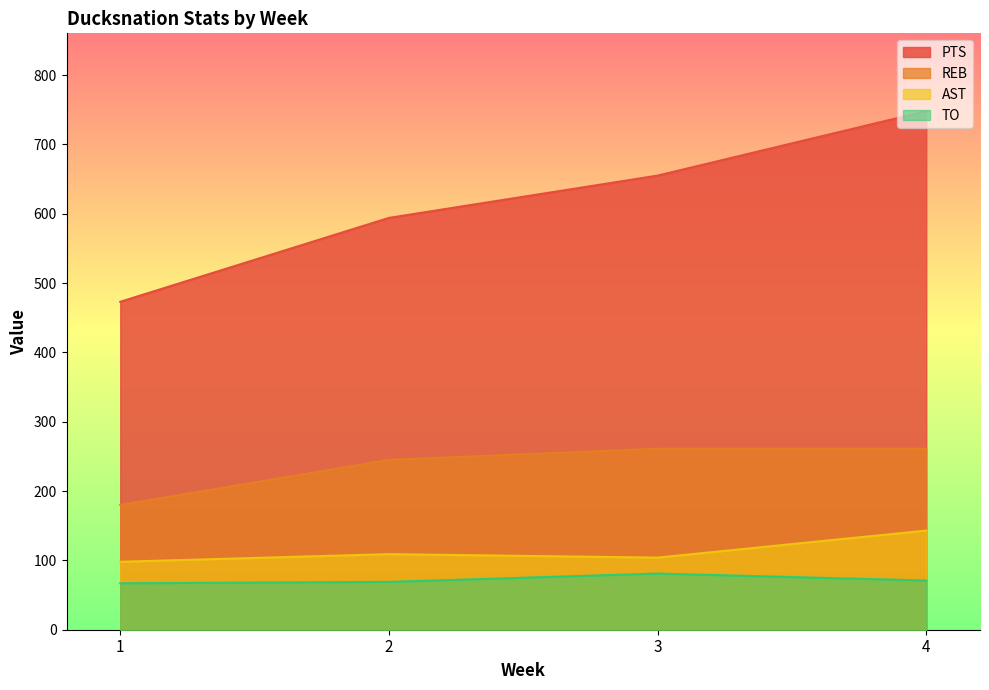

The TO series shows 129 at 3. True or false?

False